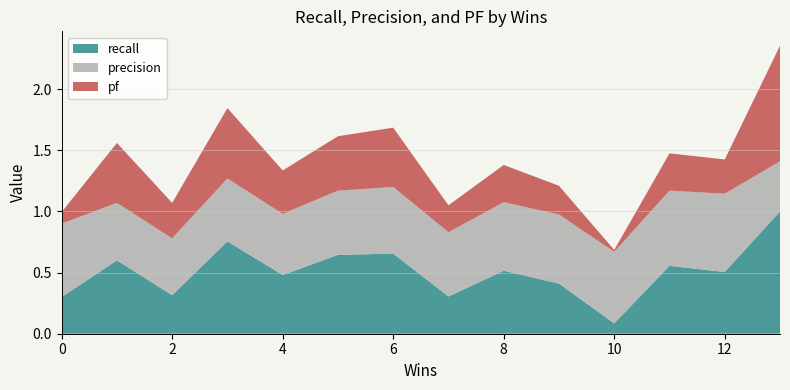

Reading left to right, what are all the values shown in this chart?

recall: 0.3	0.6	0.3	0.8	0.5	0.6	0.7	0.3	0.5	0.4	0.1	0.6	0.5	1.0
precision: 0.6	0.5	0.5	0.5	0.5	0.5	0.5	0.5	0.6	0.6	0.6	0.6	0.6	0.4
pf: 0.1	0.5	0.3	0.6	0.4	0.4	0.5	0.2	0.3	0.2	0.0	0.3	0.3	0.9